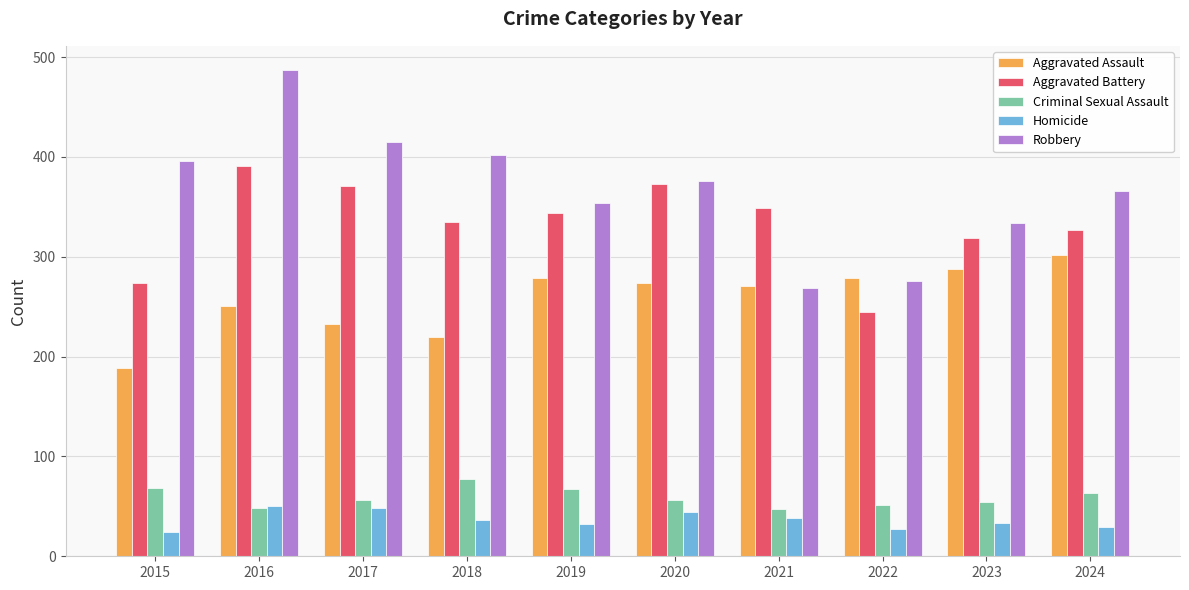

Which series has the largest range (max minus min)?

Robbery